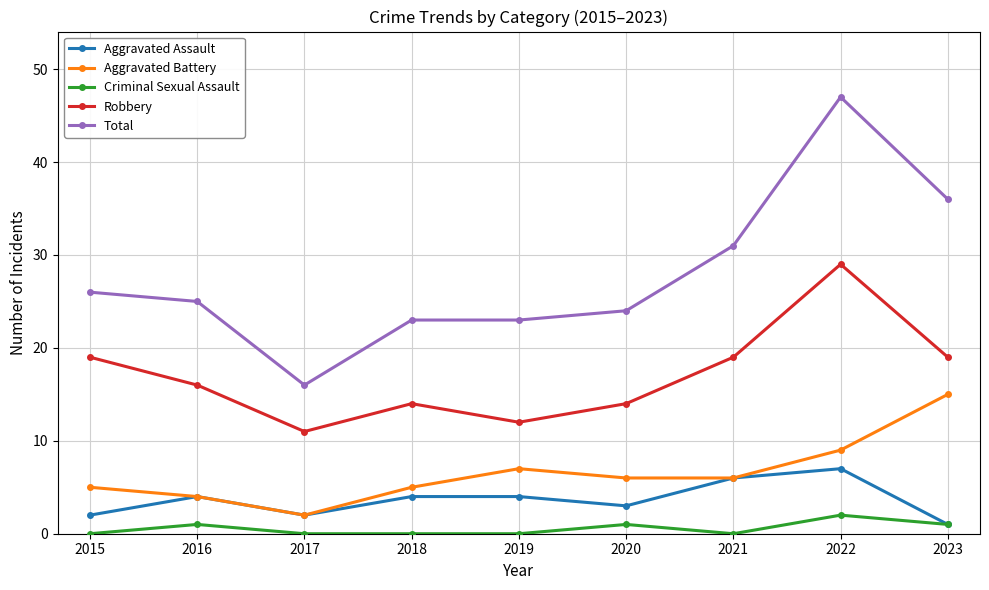

What is the difference between the highest and lowest values at 2017?

16